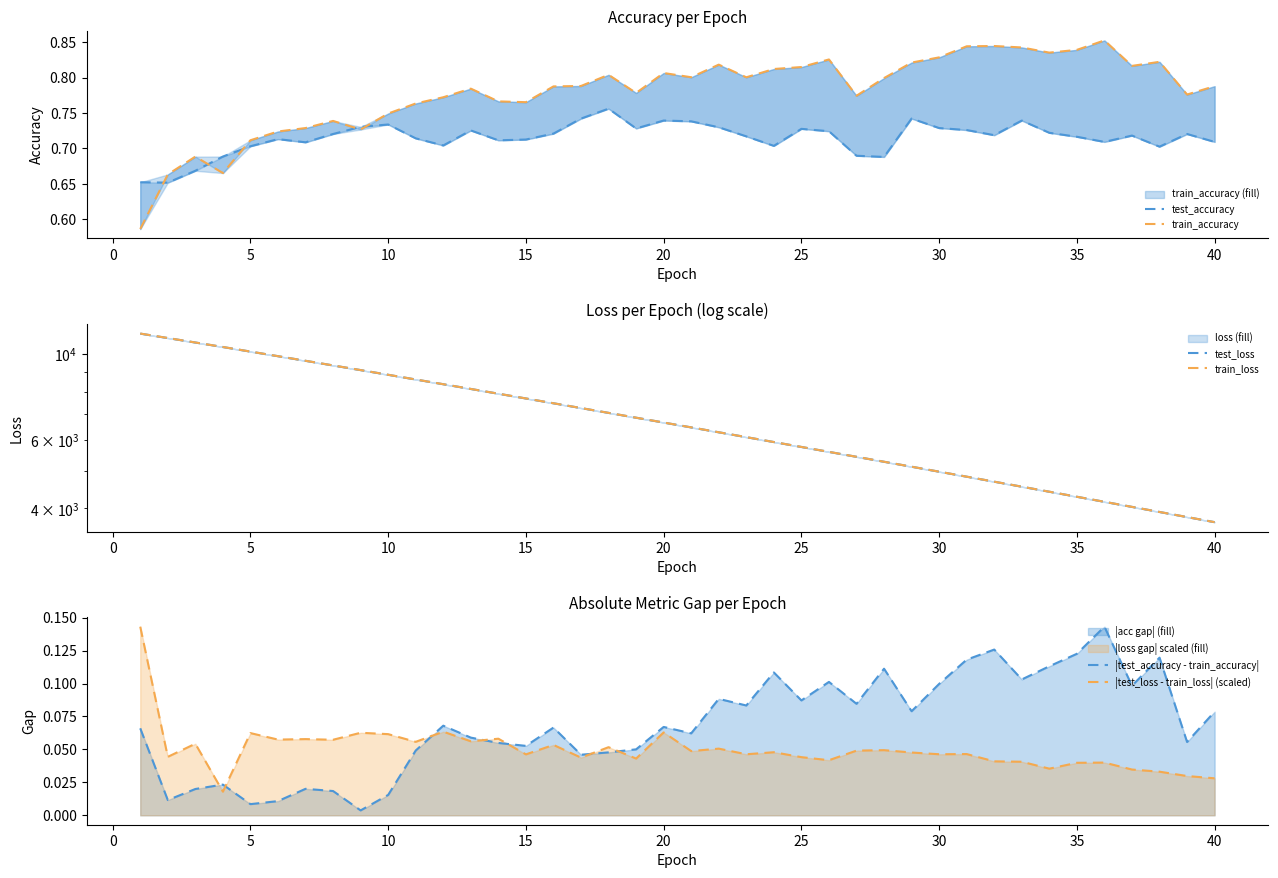

Reading left to right, transcribe all the data shown in this chart.

test_accuracy: 0.7	0.7	0.7	0.7	0.7	0.7	0.7	0.7	0.7	0.7	0.7	0.7	0.7	0.7	0.7	0.7	0.7	0.8	0.7	0.7	0.7	0.7	0.7	0.7	0.7	0.7	0.7	0.7	0.7	0.7	0.7	0.7	0.7	0.7	0.7	0.7	0.7	0.7	0.7	0.7
train_accuracy: 0.6	0.7	0.7	0.7	0.7	0.7	0.7	0.7	0.7	0.7	0.8	0.8	0.8	0.8	0.8	0.8	0.8	0.8	0.8	0.8	0.8	0.8	0.8	0.8	0.8	0.8	0.8	0.8	0.8	0.8	0.8	0.8	0.8	0.8	0.8	0.9	0.8	0.8	0.8	0.8
test_loss: 11313.8	11020.0	10731.4	10448.0	10167.1	9893.5	9625.5	9363.4	9107.8	8857.6	8613.0	8374.6	8141.9	7915.2	7694.1	7478.0	7267.7	7062.6	6862.9	6668.3	6478.5	6293.6	6113.6	5938.2	5767.5	5601.0	5439.5	5281.7	5128.2	4978.7	4833.3	4691.6	4553.8	4419.7	4289.2	4162.2	4038.7	3918.4	3801.6	3687.9
train_loss: 11316.1	11019.3	10730.5	10447.7	10166.1	9892.5	9624.5	9362.4	9106.7	8856.6	8612.1	8373.6	8141.0	7914.3	7693.3	7477.1	7267.0	7061.7	6862.2	6667.3	6477.7	6292.7	6112.9	5937.4	5766.7	5600.3	5438.7	5280.9	5127.5	4978.0	4832.5	4691.0	4553.2	4419.1	4288.6	4161.5	4038.1	3917.8	3801.1	3687.4
|test_accuracy - train_accuracy|: 0.1	0.0	0.0	0.0	0.0	0.0	0.0	0.0	0.0	0.0	0.0	0.1	0.1	0.1	0.1	0.1	0.0	0.0	0.1	0.1	0.1	0.1	0.1	0.1	0.1	0.1	0.1	0.1	0.1	0.1	0.1	0.1	0.1	0.1	0.1	0.1	0.1	0.1	0.1	0.1
|test_loss - train_loss| (scaled): 0.1	0.0	0.1	0.0	0.1	0.1	0.1	0.1	0.1	0.1	0.1	0.1	0.1	0.1	0.0	0.1	0.0	0.1	0.0	0.1	0.0	0.1	0.0	0.0	0.0	0.0	0.0	0.0	0.0	0.0	0.0	0.0	0.0	0.0	0.0	0.0	0.0	0.0	0.0	0.0